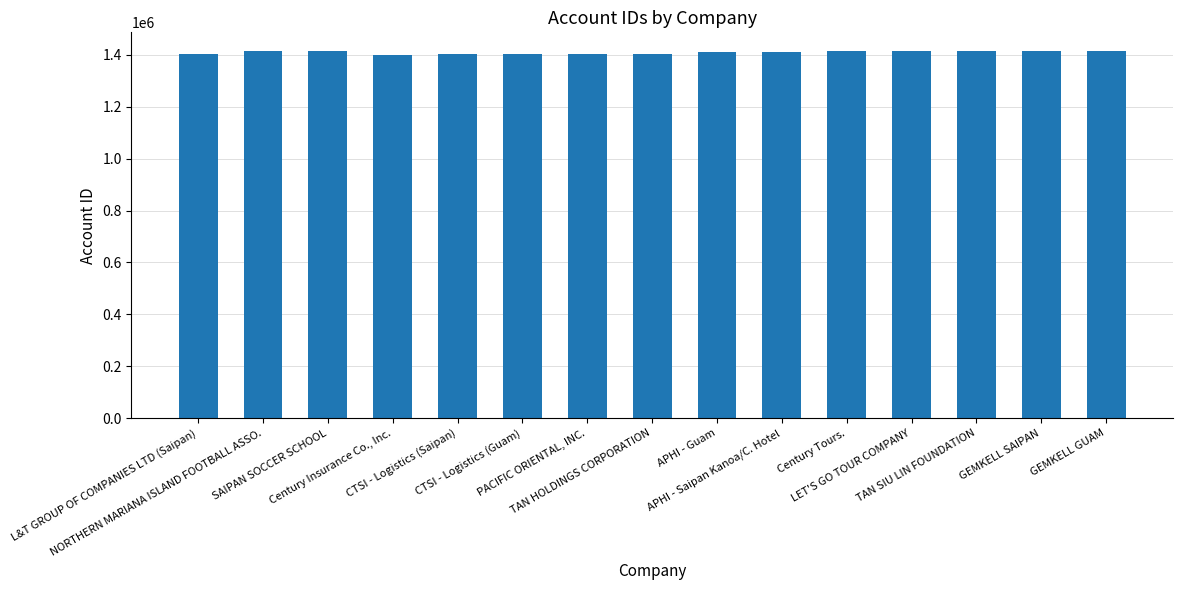

List the labels in order of value, largest first.

GEMKELL SAIPAN, GEMKELL GUAM, LET'S GO TOUR COMPANY, Century Tours., SAIPAN SOCCER SCHOOL, TAN SIU LIN FOUNDATION, NORTHERN MARIANA ISLAND FOOTBALL ASSO., APHI - Guam, APHI - Saipan Kanoa/C. Hotel, TAN HOLDINGS CORPORATION, PACIFIC ORIENTAL, INC., L&T GROUP OF COMPANIES LTD (Saipan), CTSI - Logistics (Saipan), CTSI - Logistics (Guam), Century Insurance Co., Inc.